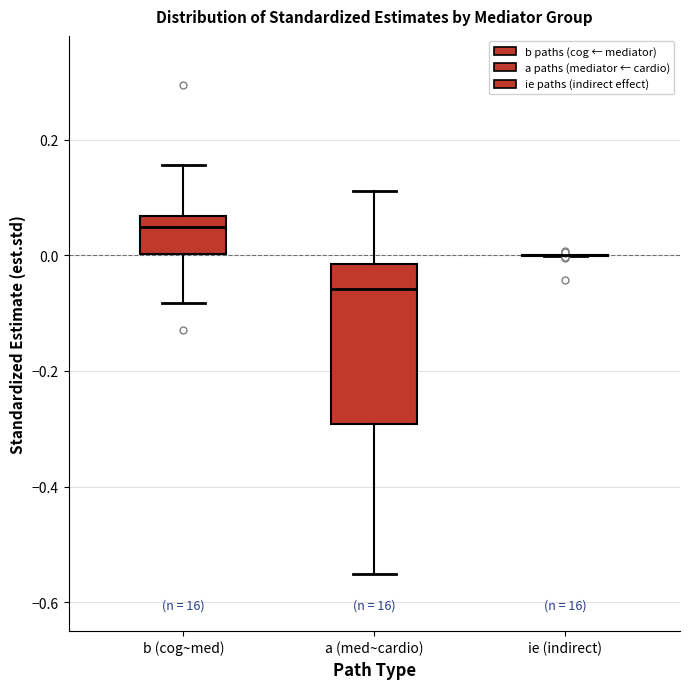

Where does the median line of the box for a (med~cardio) sit on the y-axis? The values are not printed on the chart, so give them approximately, as read against the axis.

-0.06